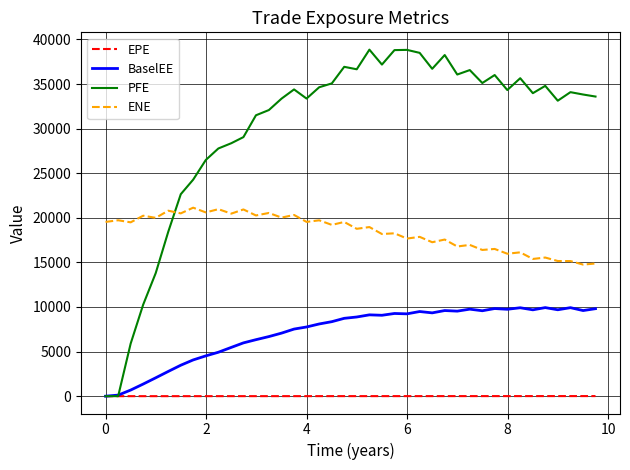

Which series has the largest range (max minus min)?

PFE